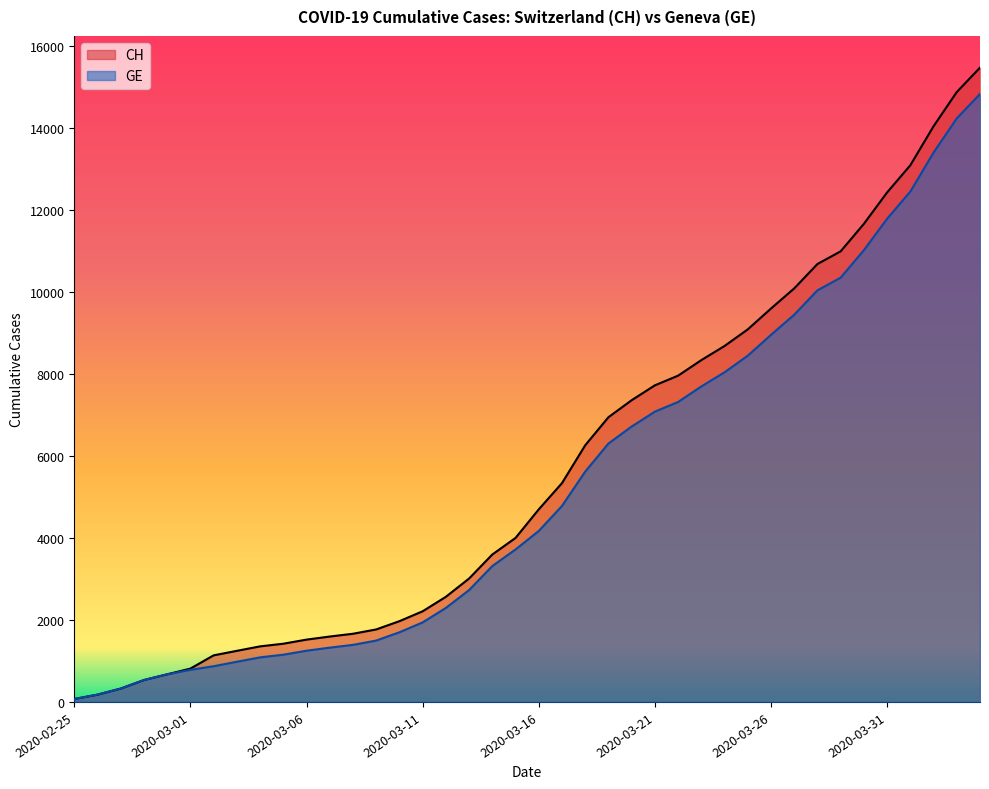

True or false: CH and GE intersect in this chart.

False